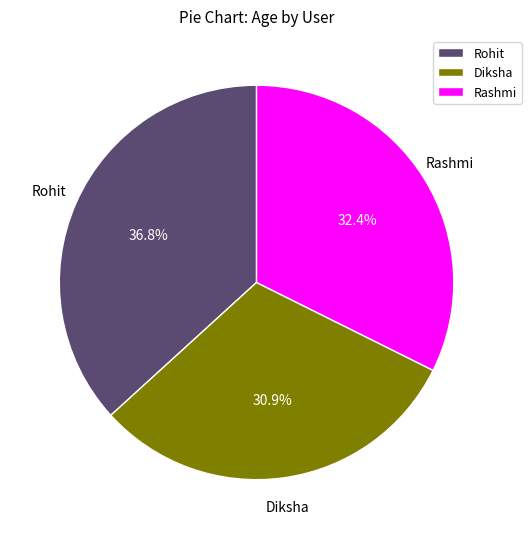

Count the number of slices in the pie.

3